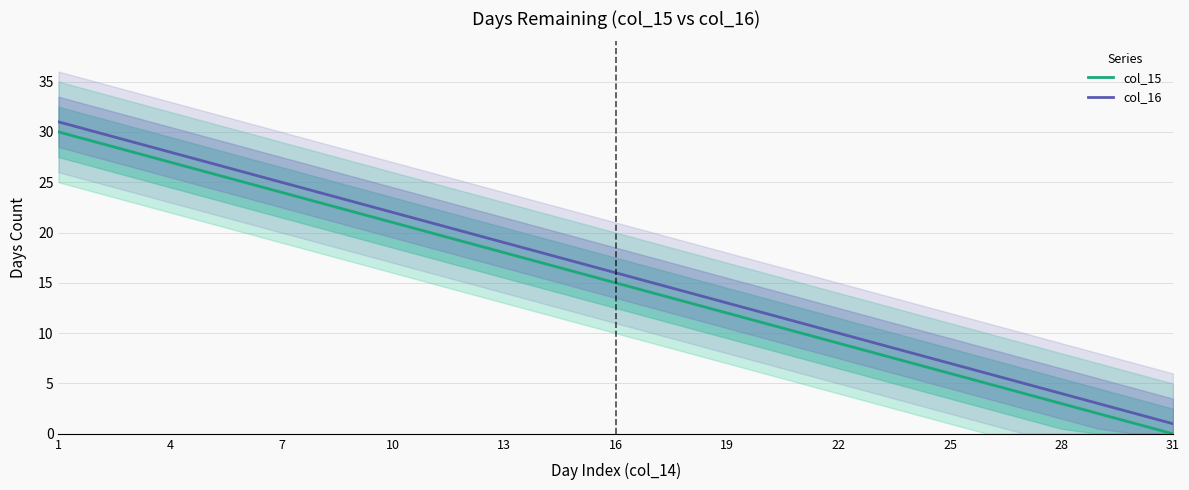

The value of col_16 at 1 is 52. True or false?

False